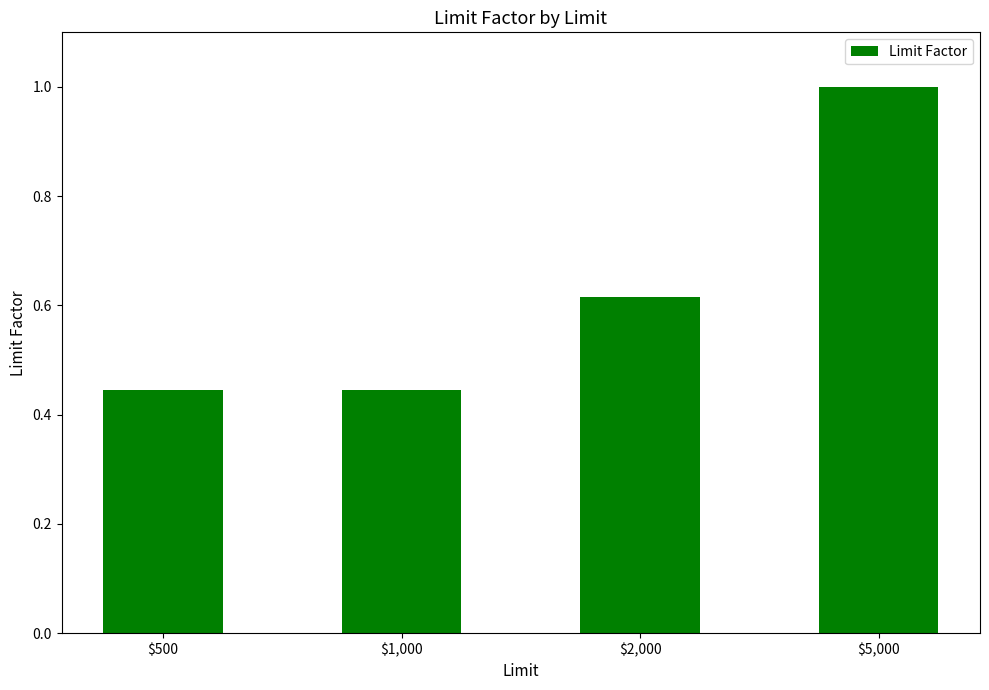

What is the maximum value shown in the chart?

1.0